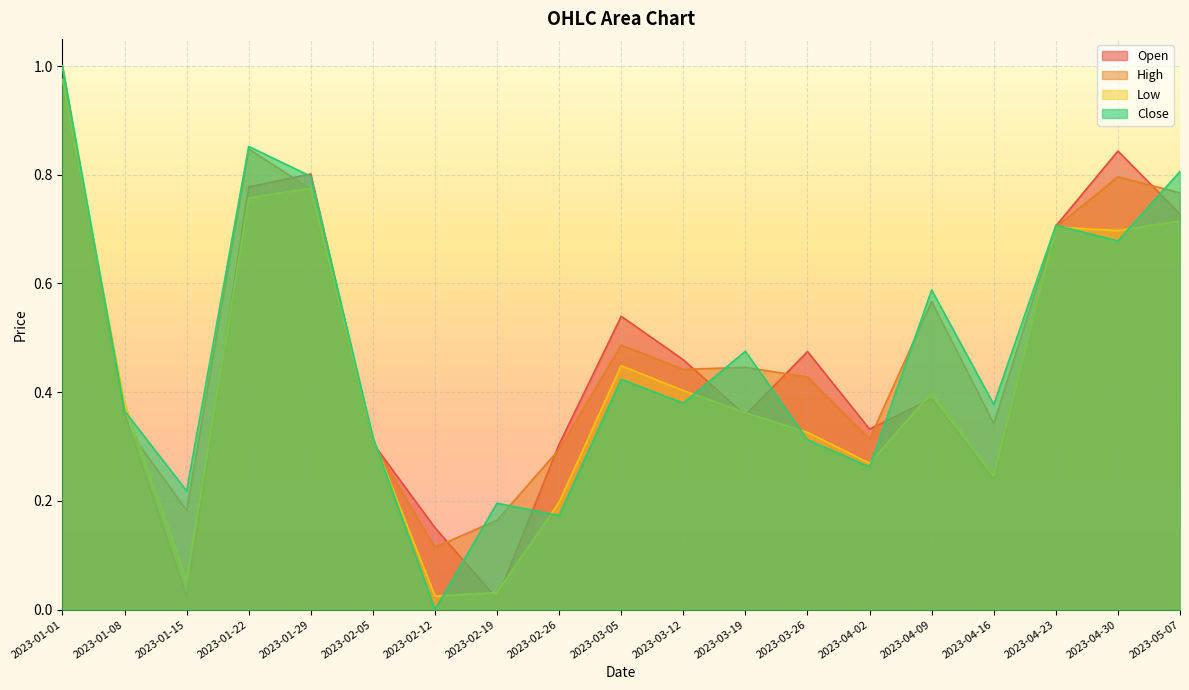

What is the sum of the Low values at 2023-04-09 and 2023-01-29?

1.2